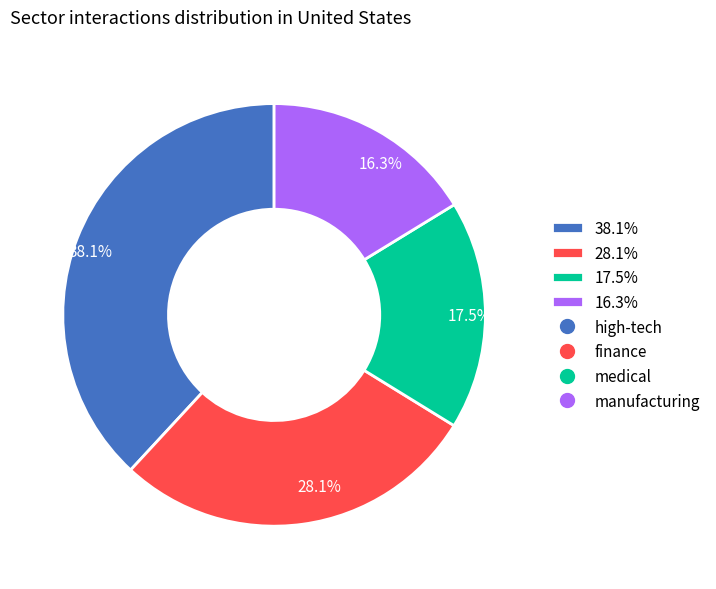

What portion of the pie excludes 38.1%?

61.9%